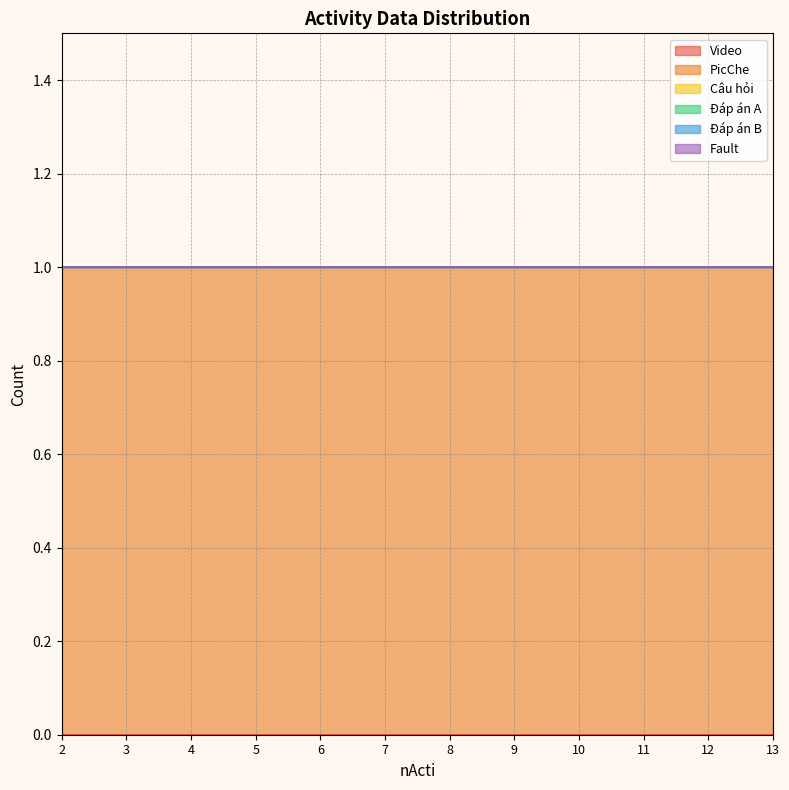

True or false: PicChe and Video intersect in this chart.

False